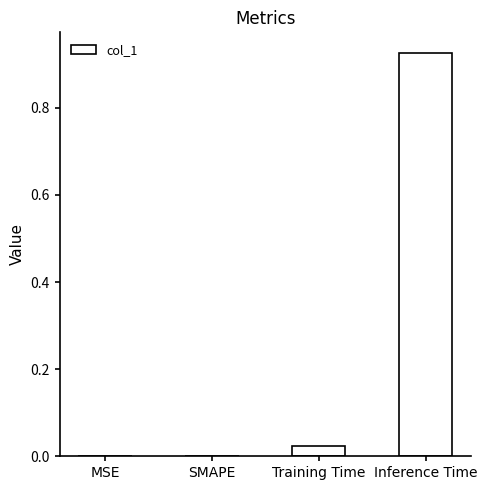

At which category does the chart reach its peak across all series?

Inference Time